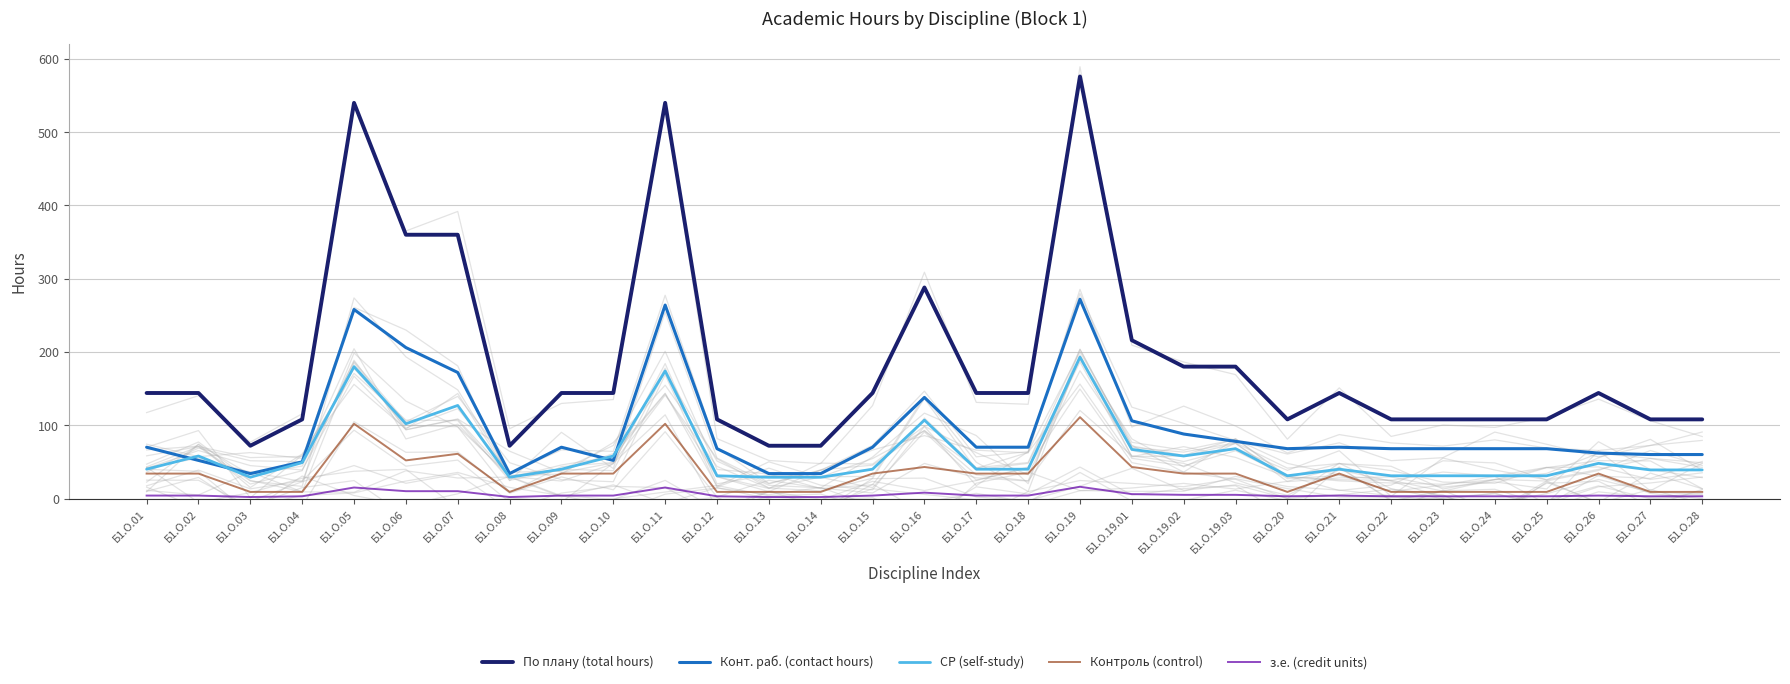

In Контроль (control), how many points are lower than both neighbors (excluding endpoints)?

3